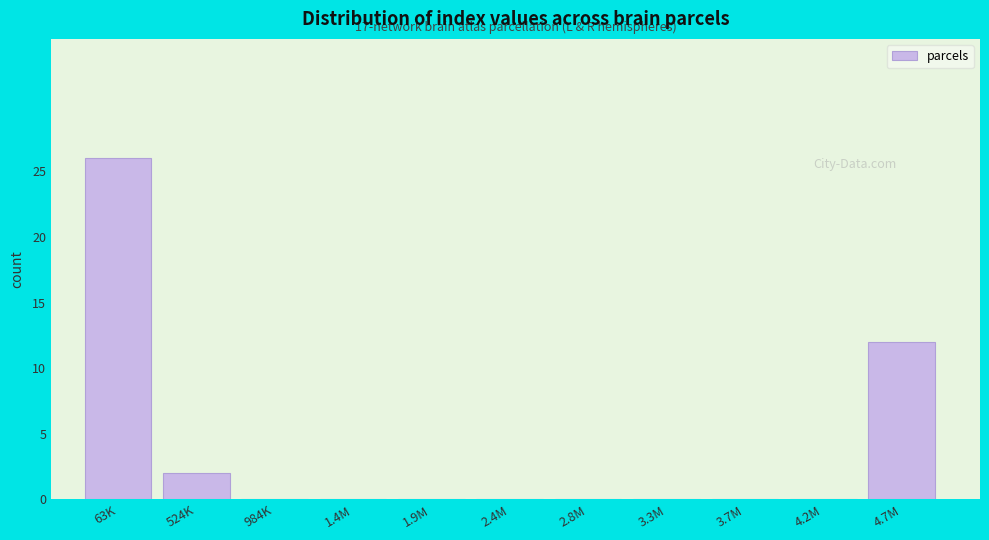

Reading left to right, extract all data points from this chart.

63K=26	524K=2	984K=0	1.4M=0	1.9M=0	2.4M=0	2.8M=0	3.3M=0	3.7M=0	4.2M=0	4.7M=12